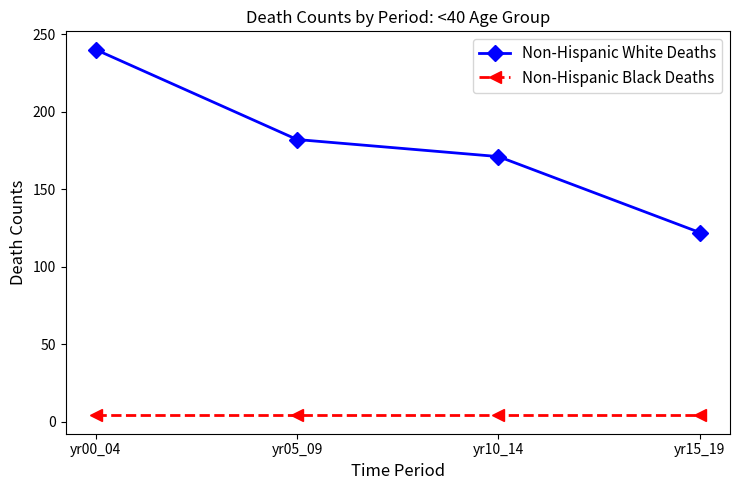

Rank the series by their maximum value, from lowest to highest.

Non-Hispanic Black Deaths, Non-Hispanic White Deaths